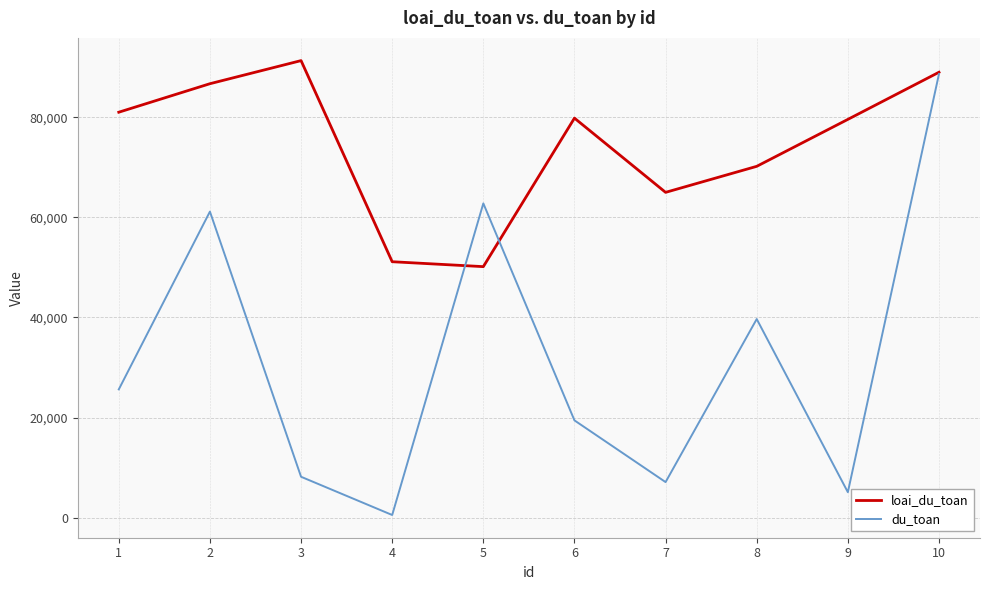

What is the sum of all loai_du_toan values?

743927